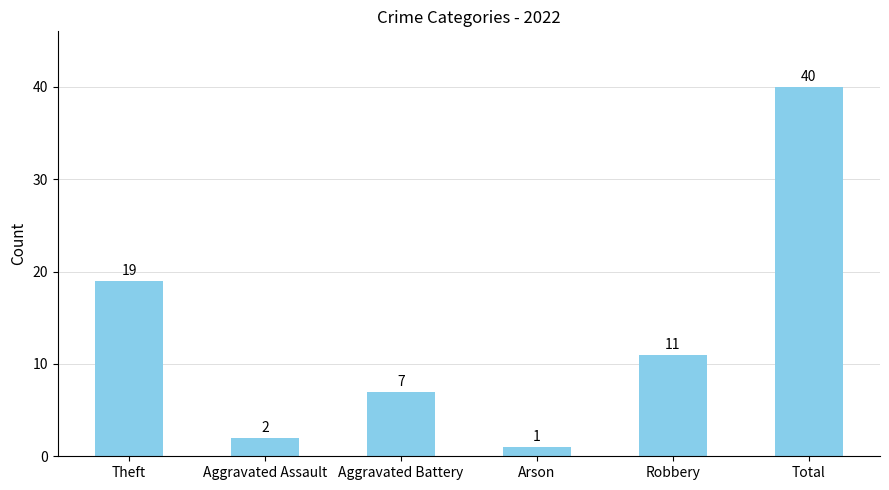

What is the difference between the second highest and second lowest values?

17